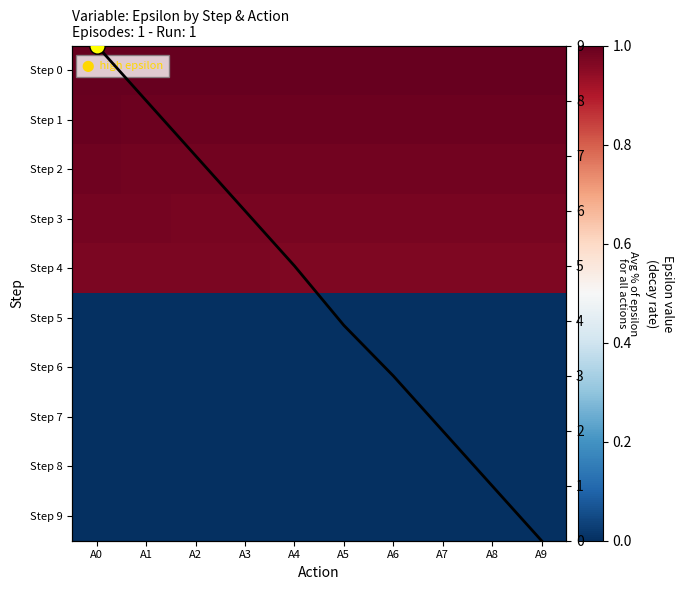

What is the total value across all series at A5?

8.8